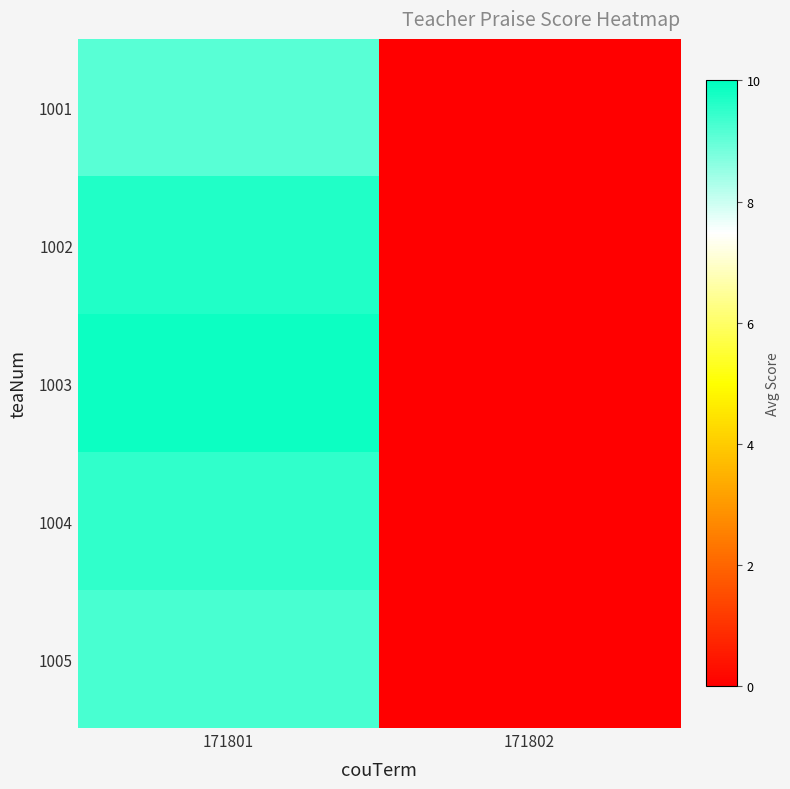

What is the spread (max minus min) of values at 171801?

0.8